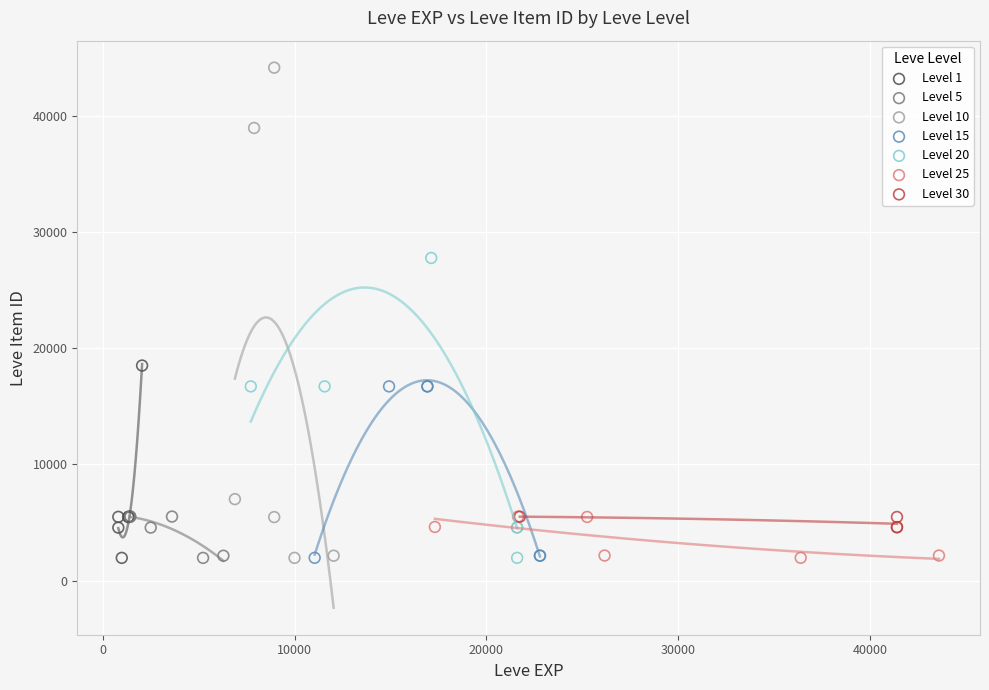

Which series contains the highest Y value?

Level 10